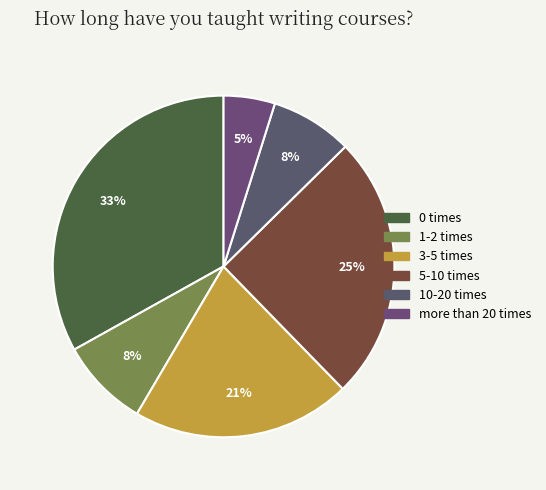

To the nearest percent, what is the average slice percentage?

17%